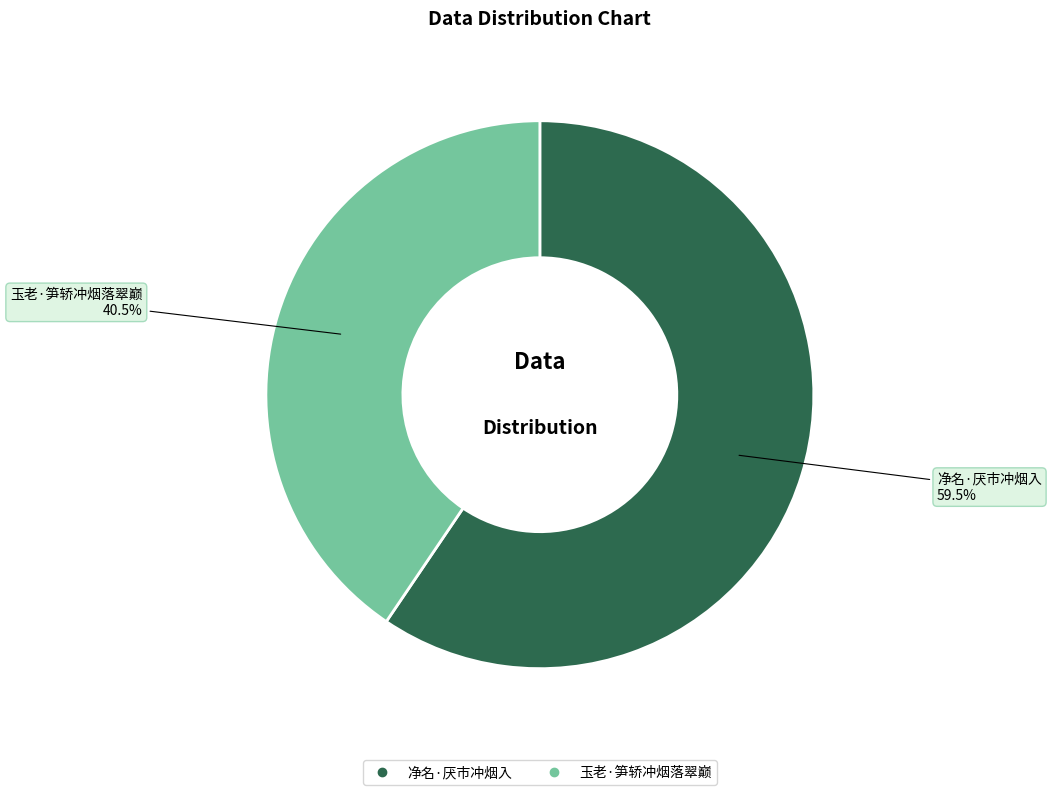

Rank the categories by value from lowest to highest.

玉老·笋轿冲烟落翠巅, 净名·厌市冲烟入